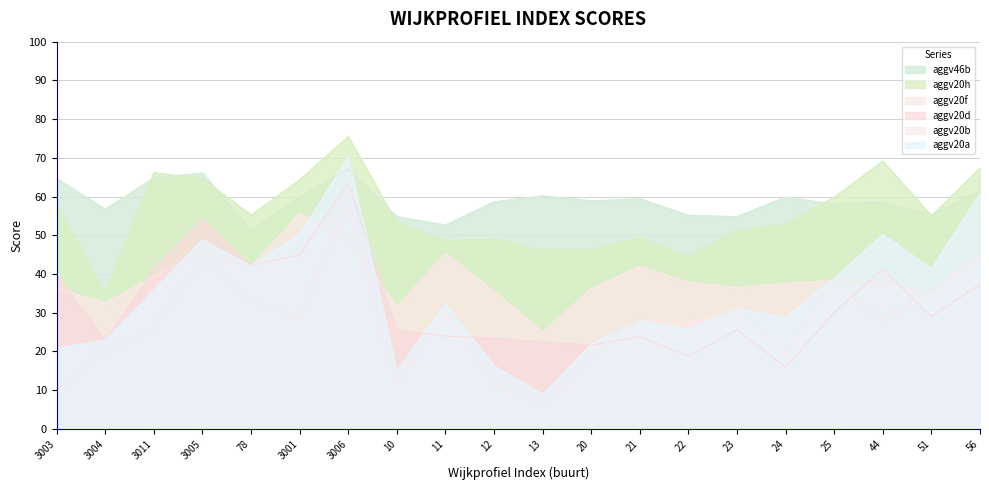

True or false: aggv20f and aggv46b cross at least once.

False